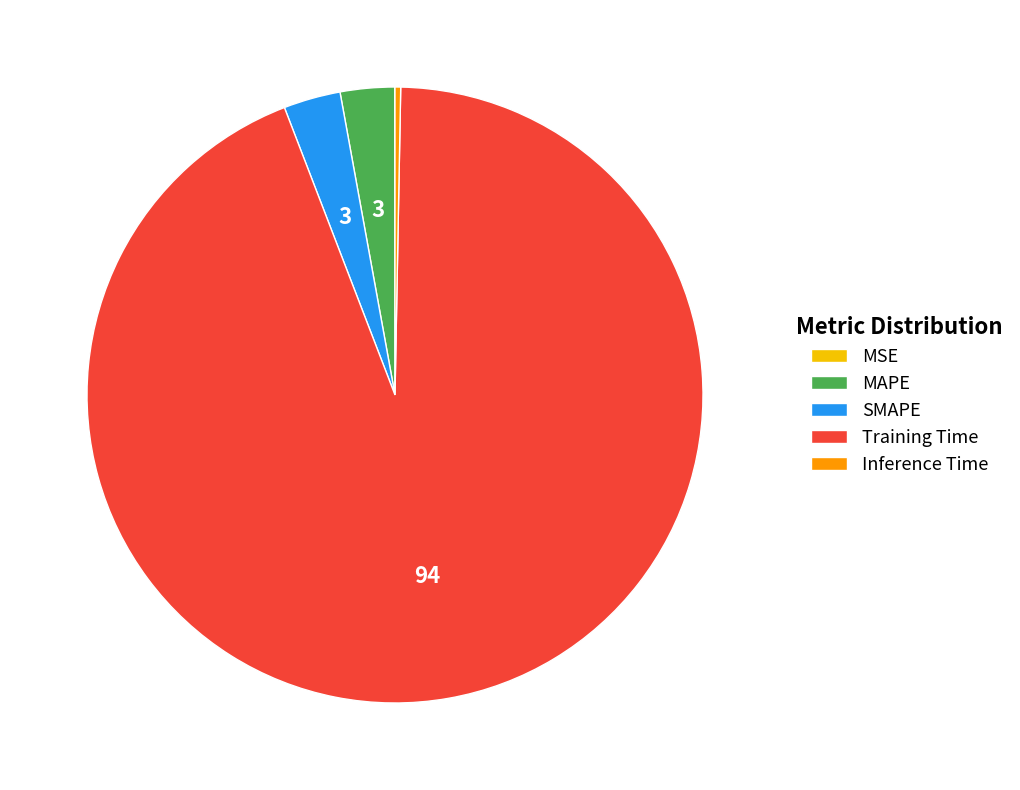

Between Inference Time and MAPE, which is larger?

MAPE